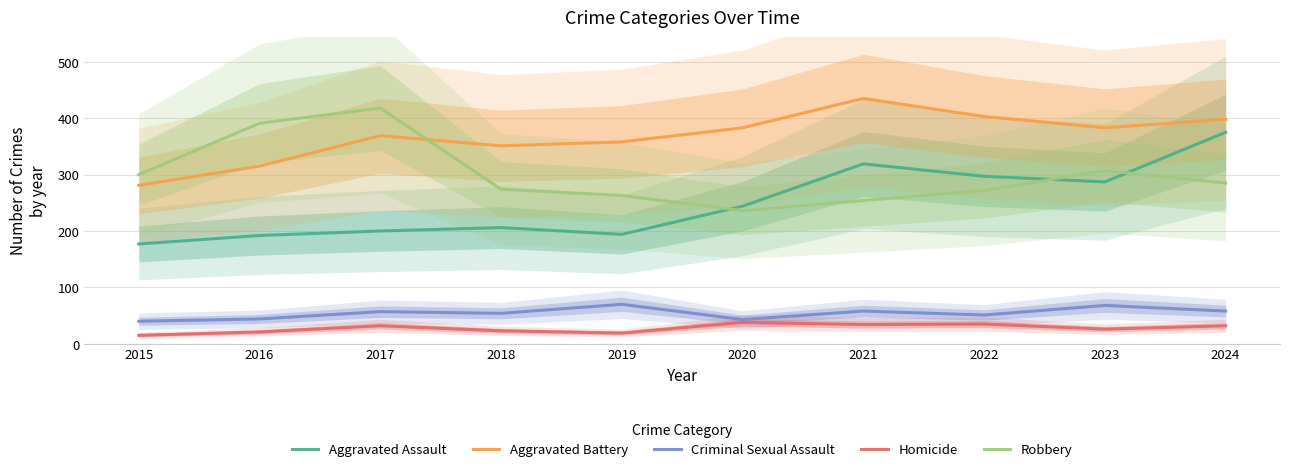

Between 2016 and 2015, which is larger?

2016